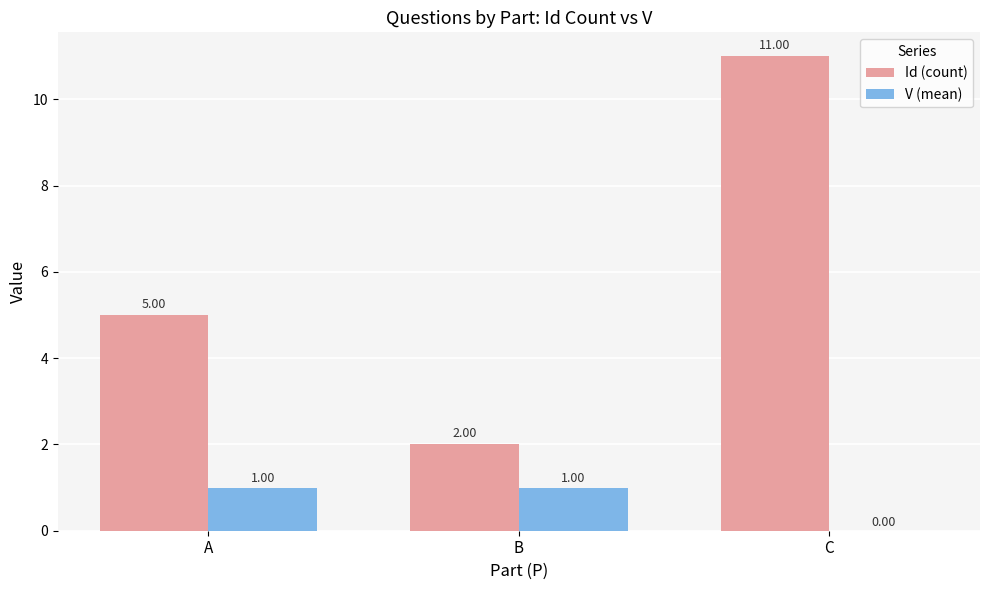

Which series has the widest spread of values?

Id (count)